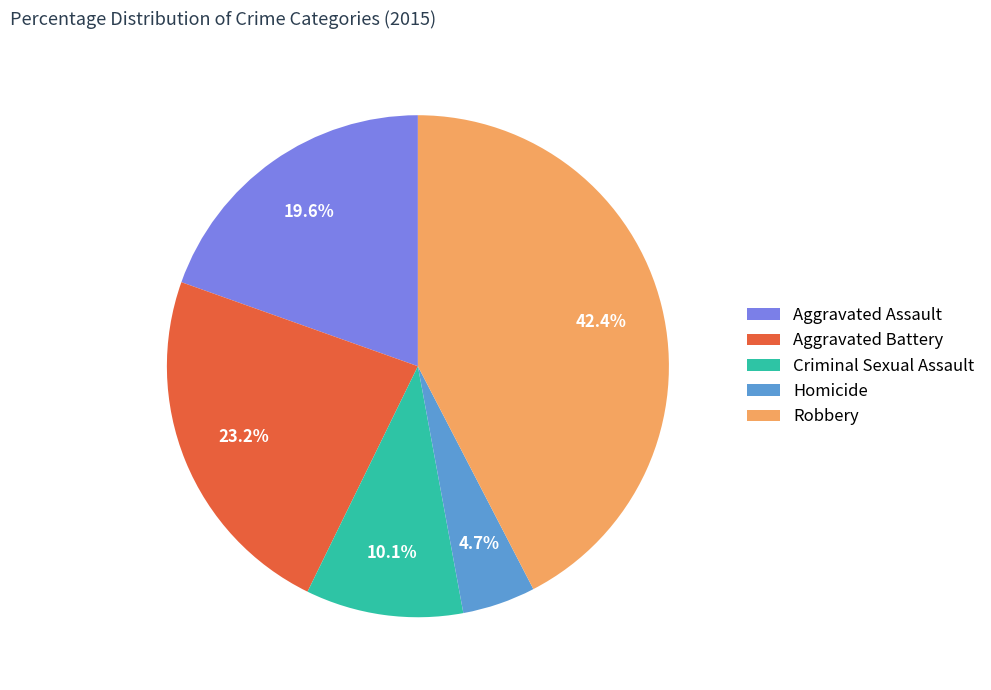

Combined, what portion of the pie is Criminal Sexual Assault and Aggravated Assault?

29.7%